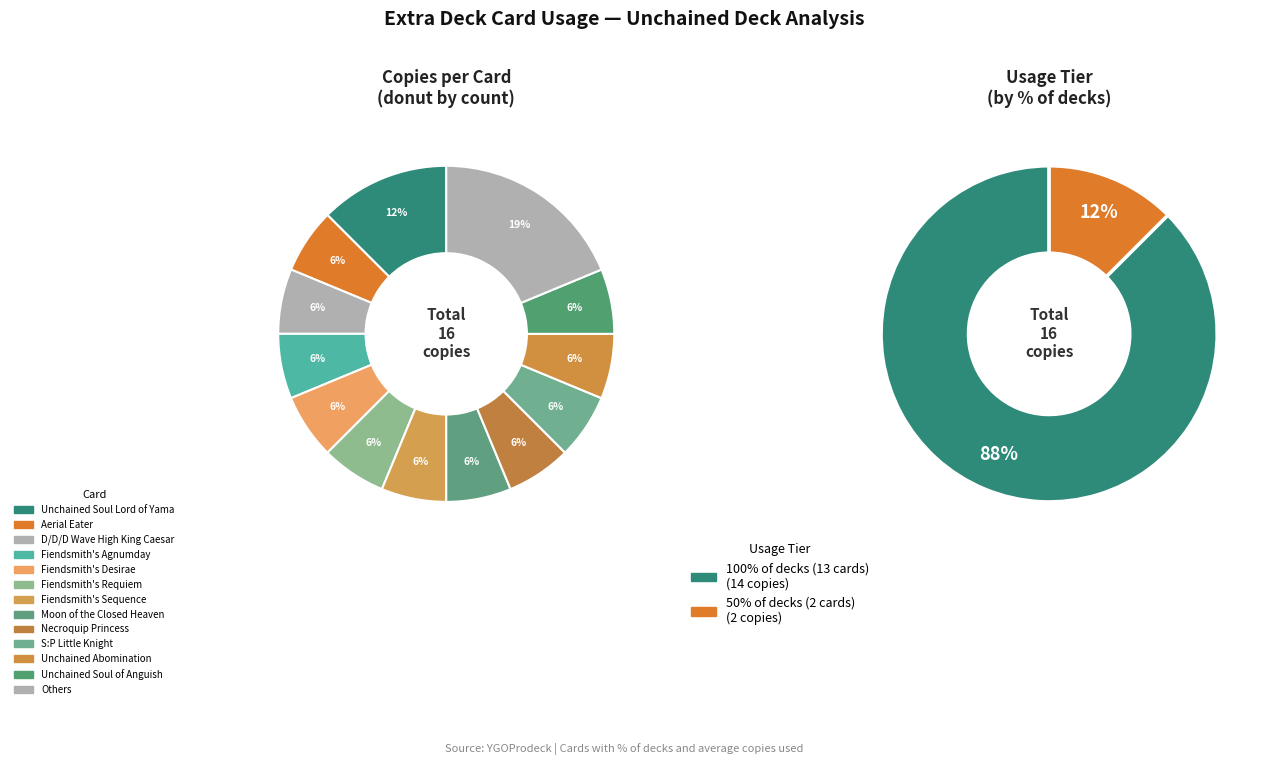

Does any single category account for the majority?

No